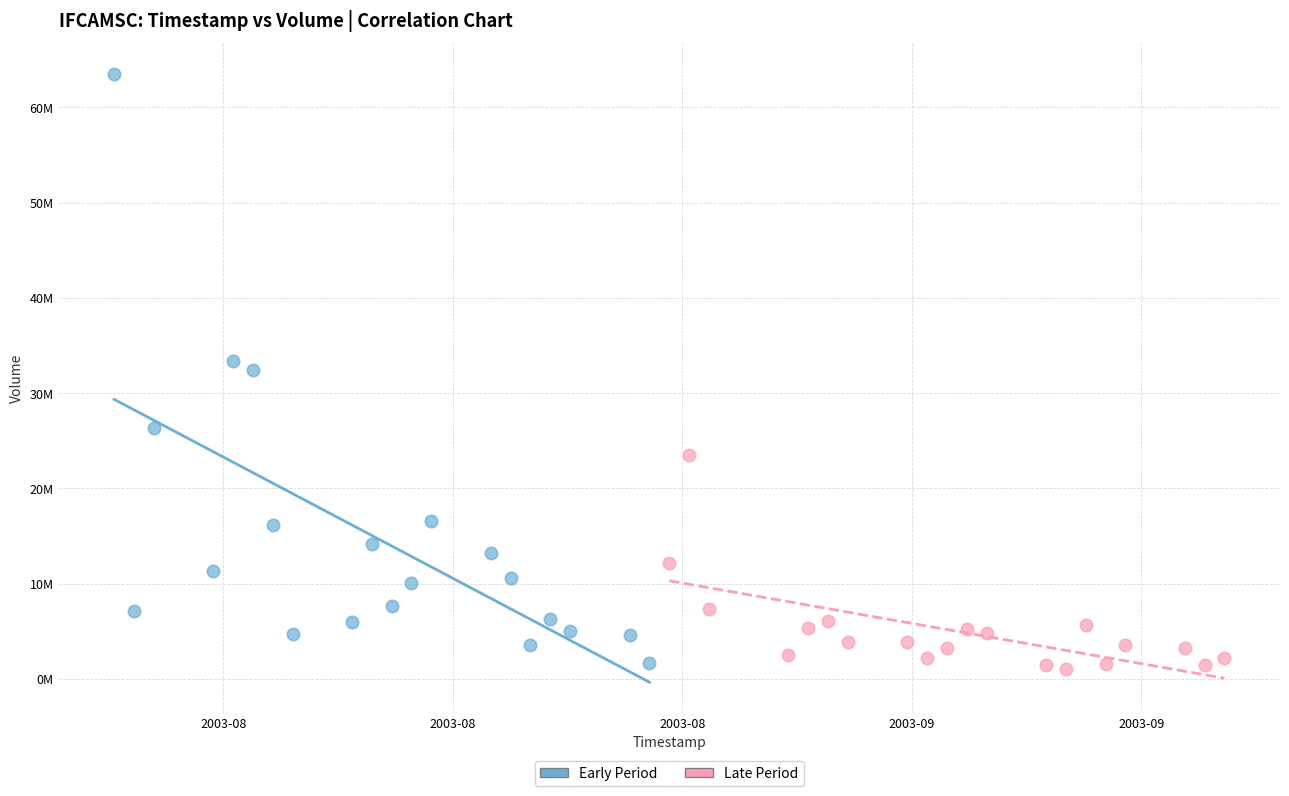

Which series contains the highest Y value?

Early Period